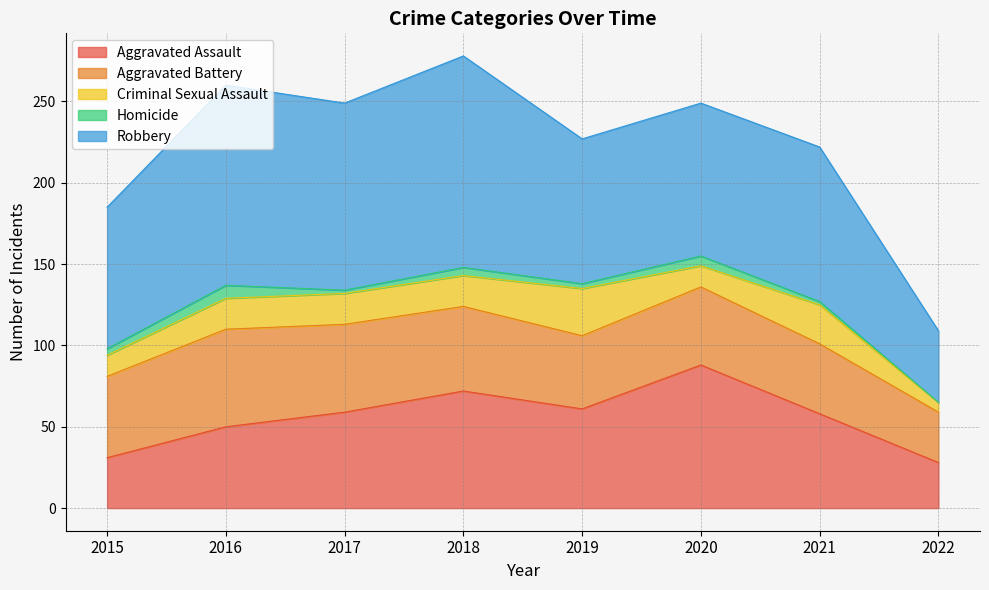

At 2017, list the series in order from largest to smallest.

Robbery, Aggravated Assault, Aggravated Battery, Criminal Sexual Assault, Homicide